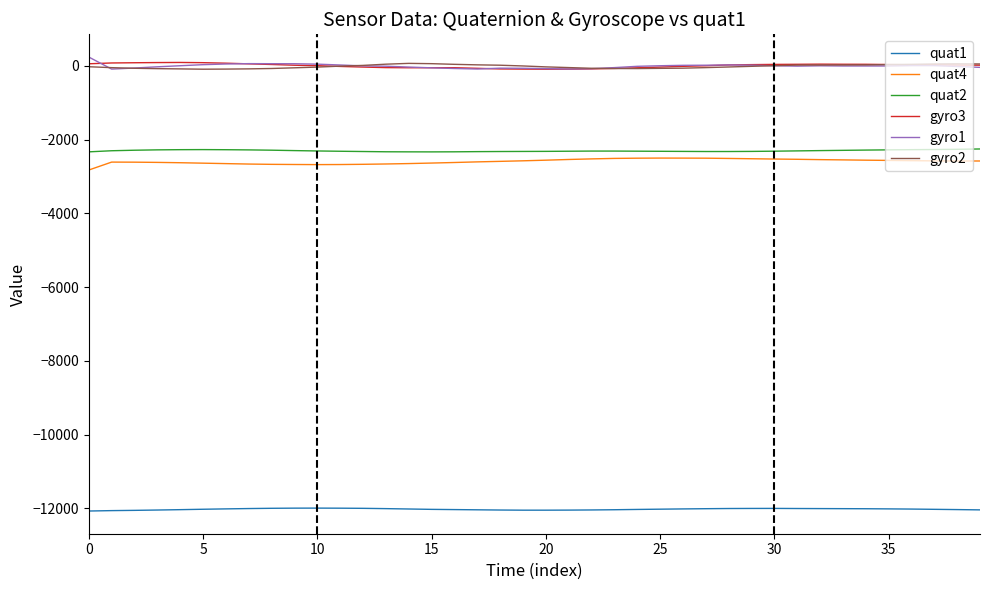

True or false: quat1 and gyro2 cross at least once.

False